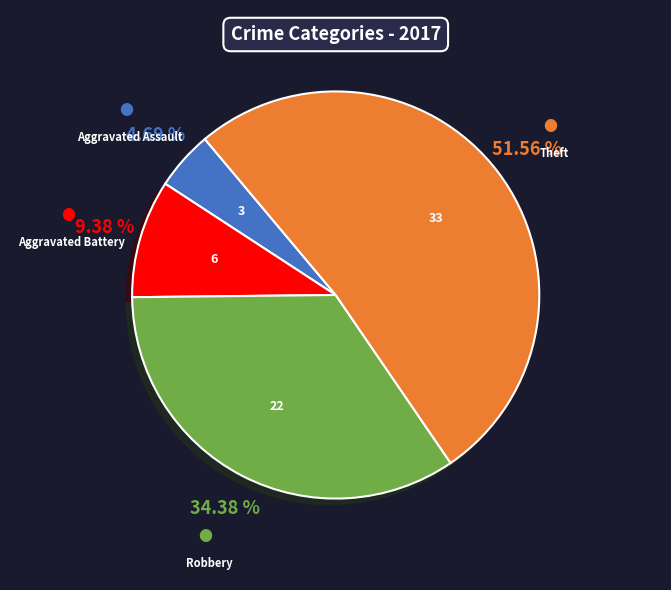

How many slices are in this pie chart?

4